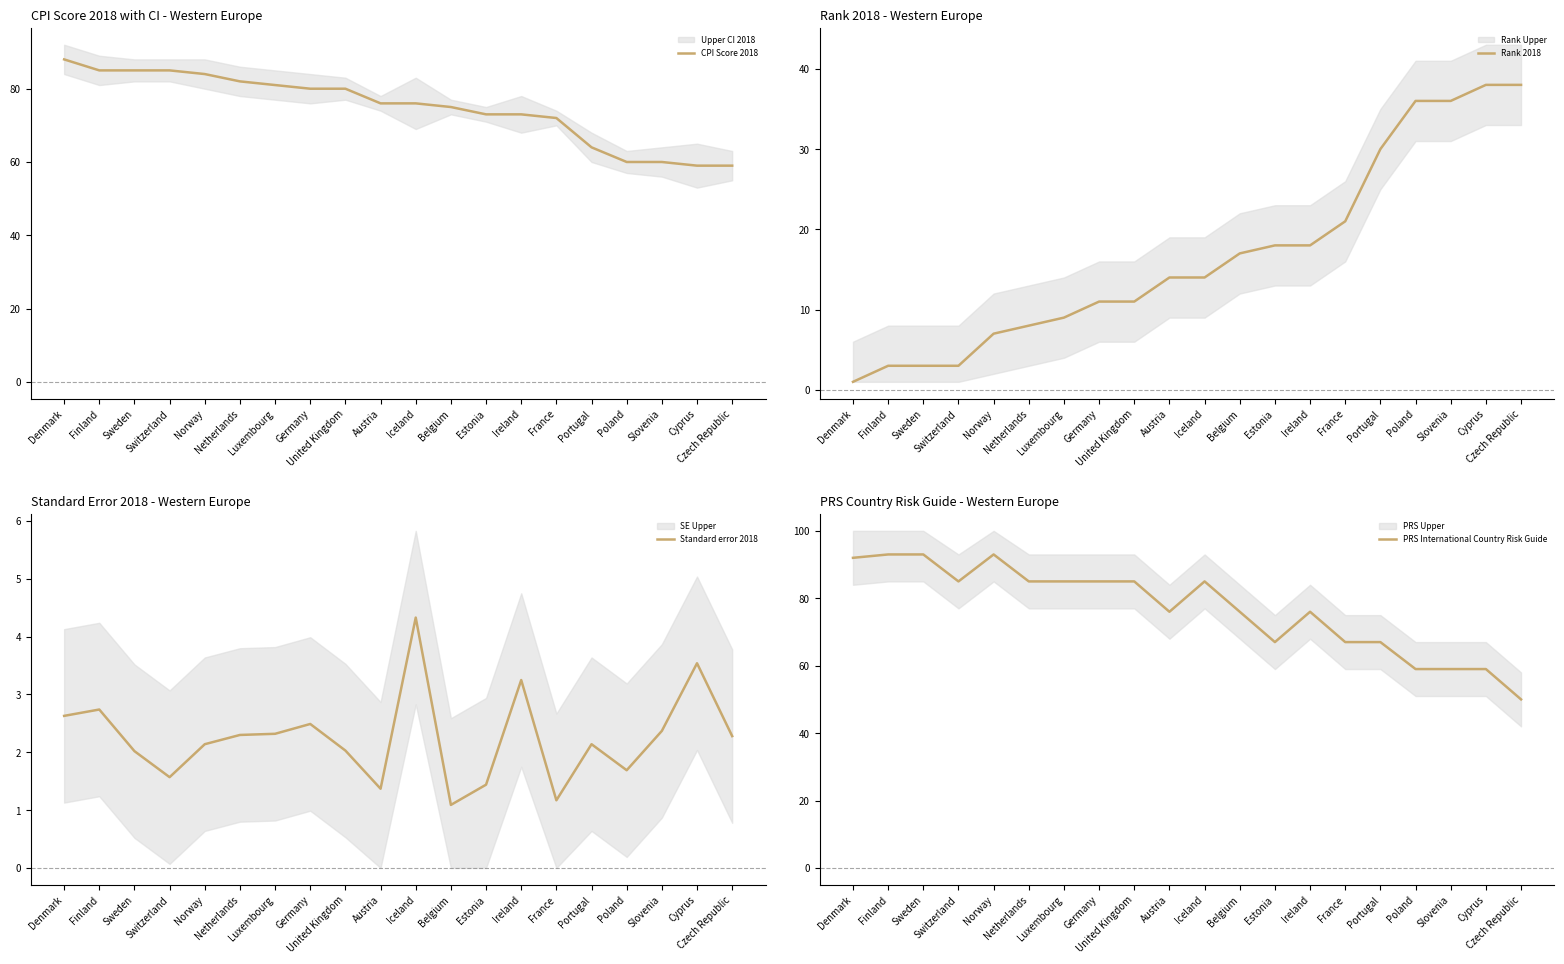

Is it true that Rank 2018 equals 8.0 at Netherlands?

True